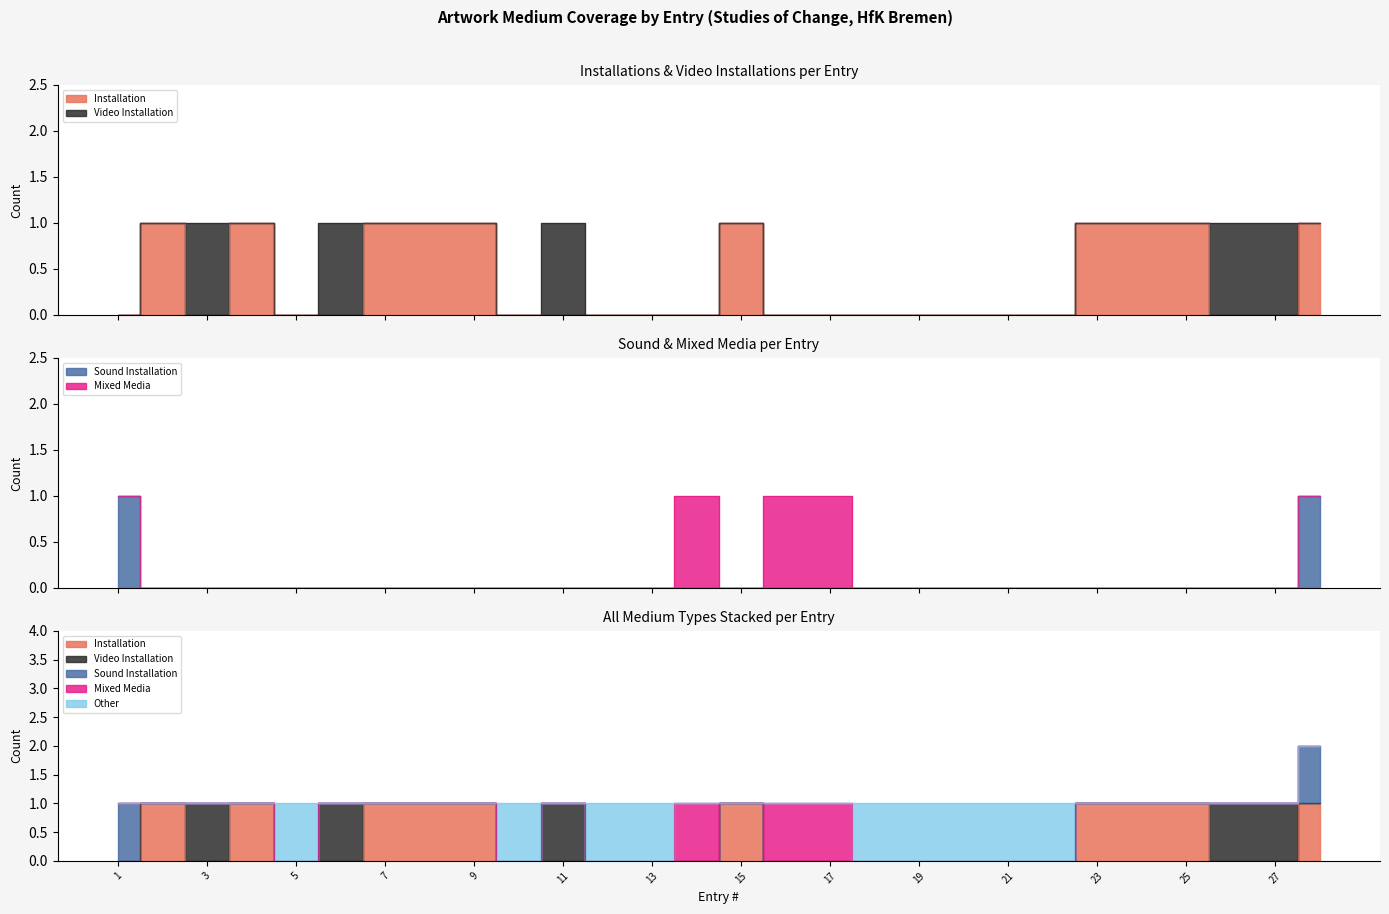

Where is the first local minimum for Mixed Media?

15